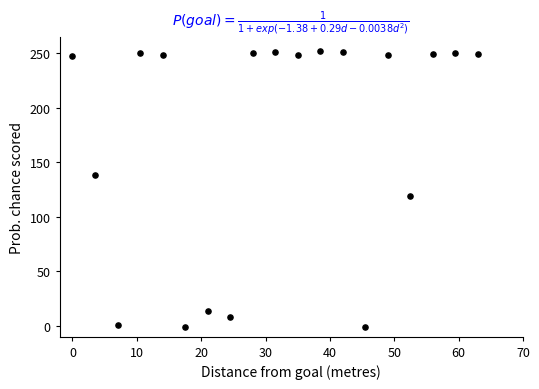

What is the range of Y values (max minus min)?

253.3